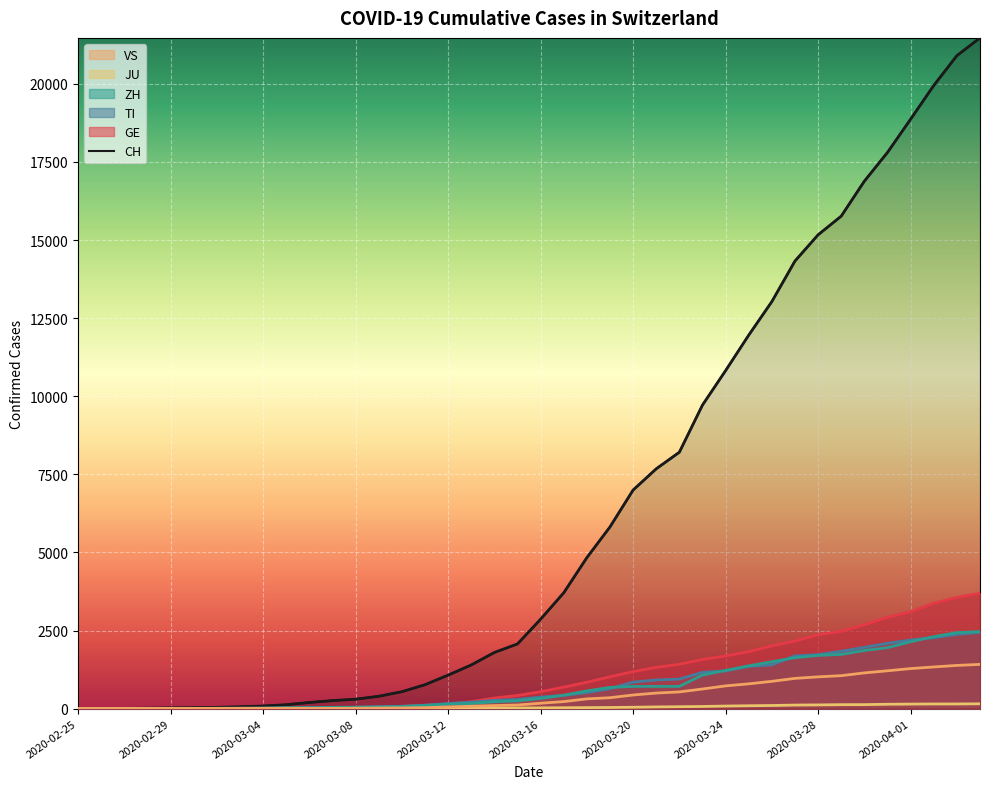

What is the sum of all CH values?

255955